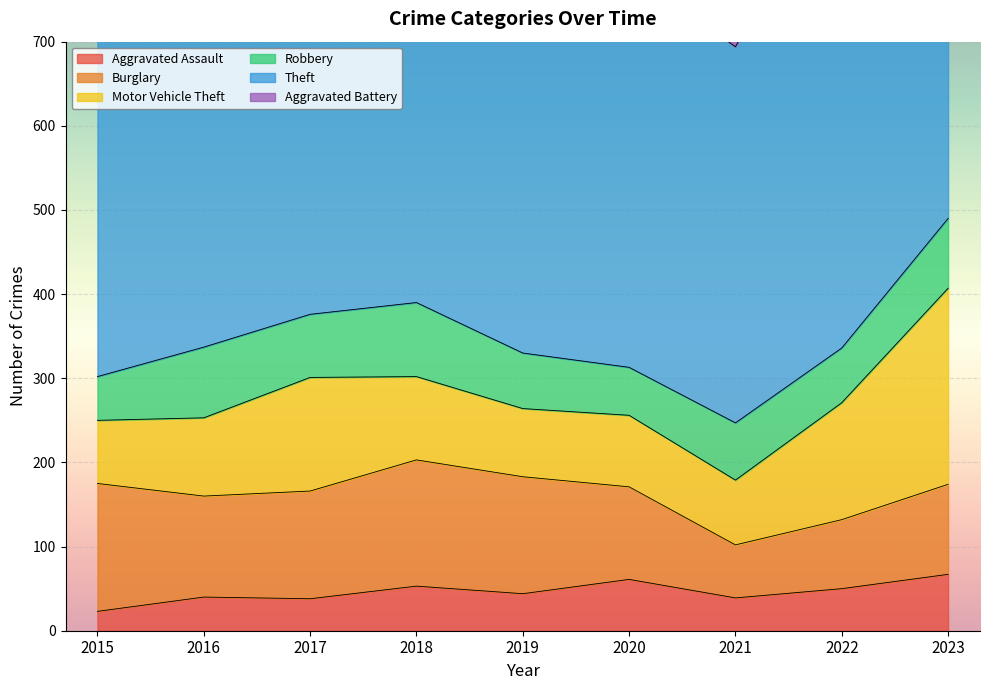

What is the difference between the highest and lowest values at 2015?

385